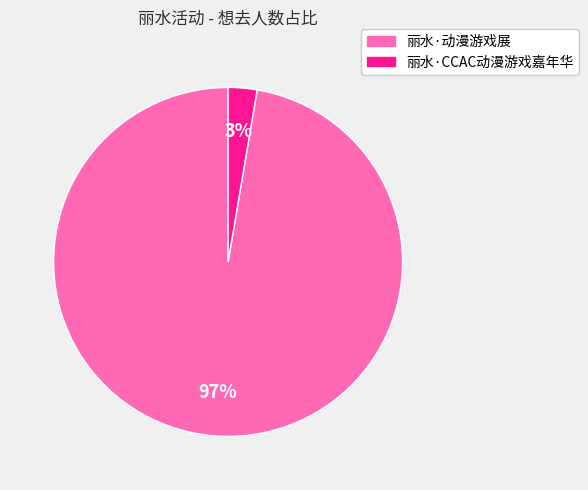

To the nearest percent, what percentage of the pie is 丽水·动漫游戏展?

97%